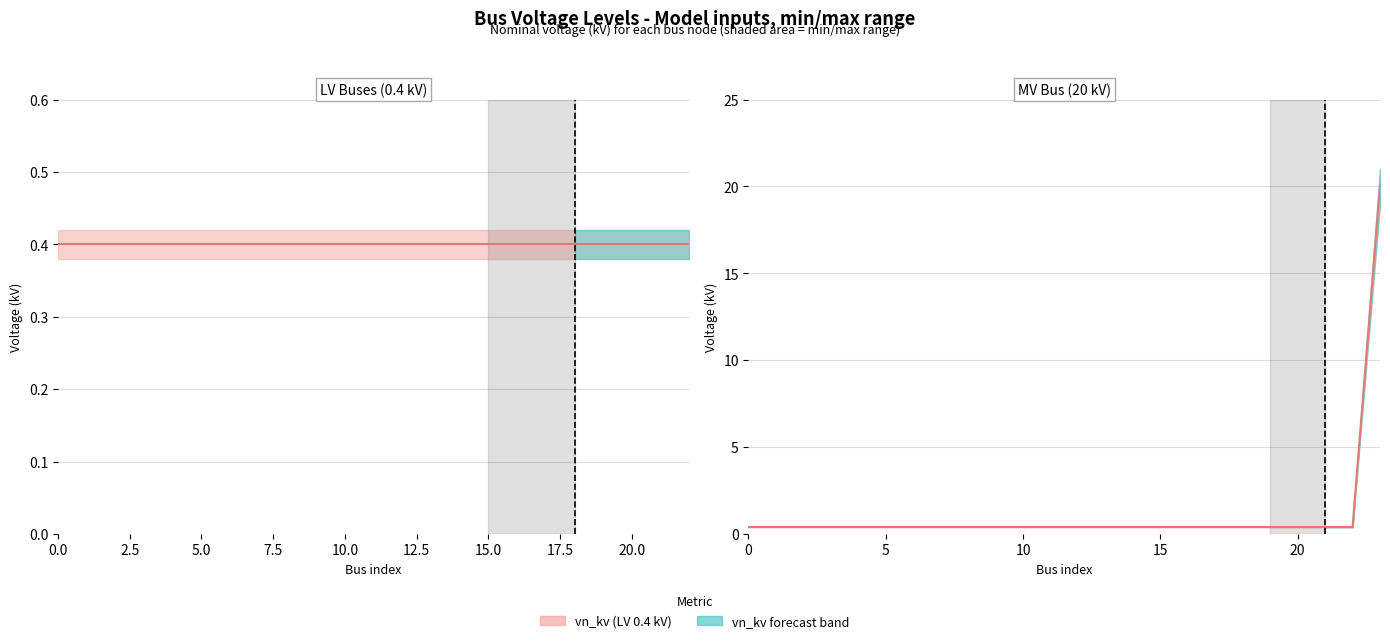

What is the maximum value shown in the chart?

20.0